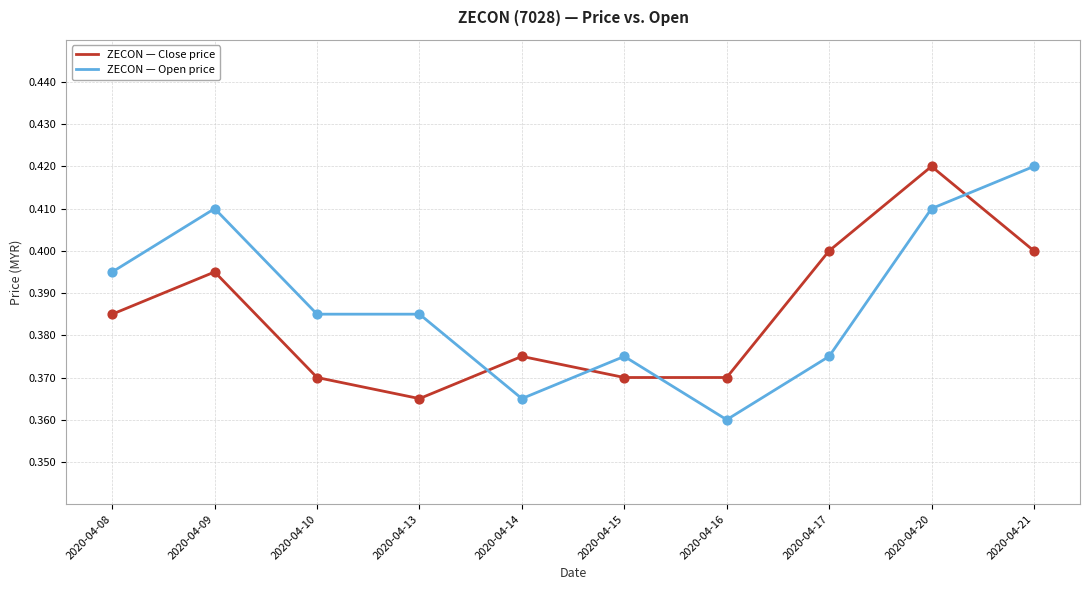

Which series changed the most between 2020-04-16 and 2020-04-21?

ZECON — Open price